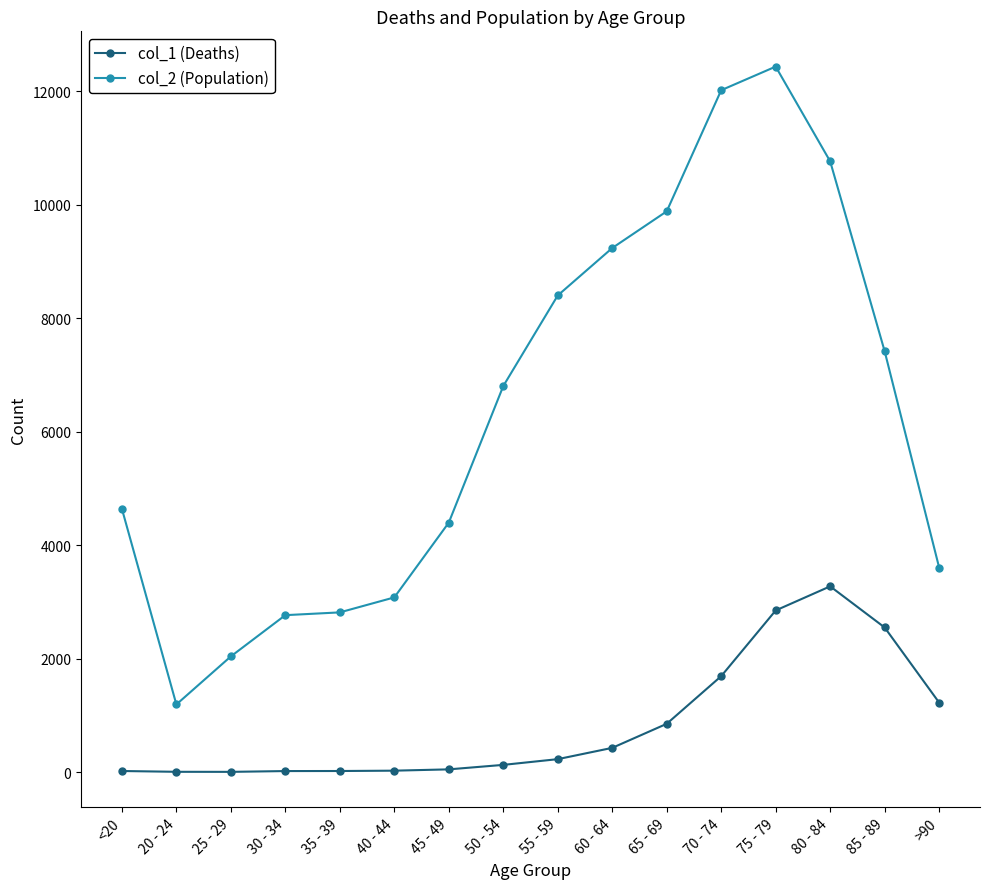

Rank the series at 60 - 64 from highest to lowest value.

col_2 (Population), col_1 (Deaths)